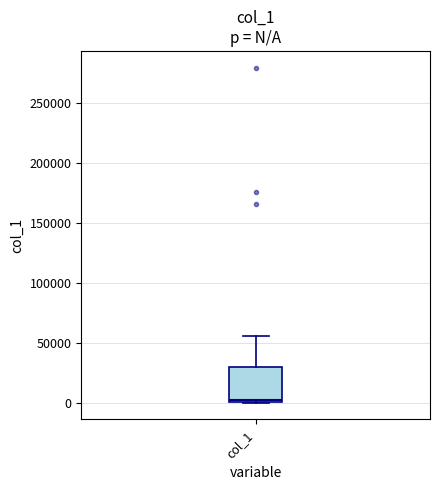

Where is the lower edge of the box for col_1 on the y-axis? The values are not printed on the chart, so give them approximately, as read against the axis.

0